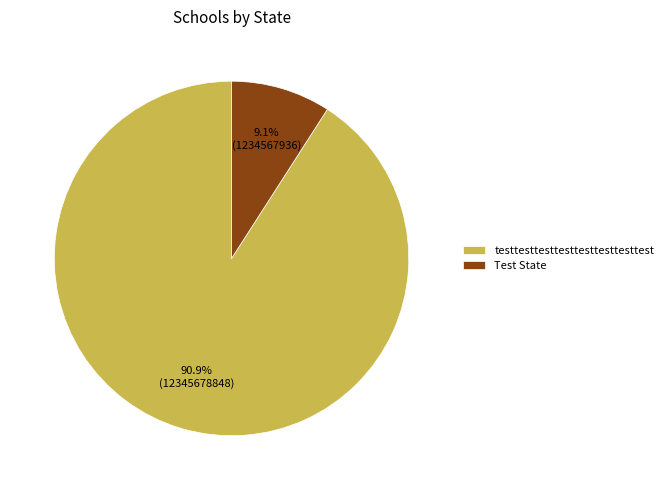

To the nearest percent, what portion does Test State represent?

9%